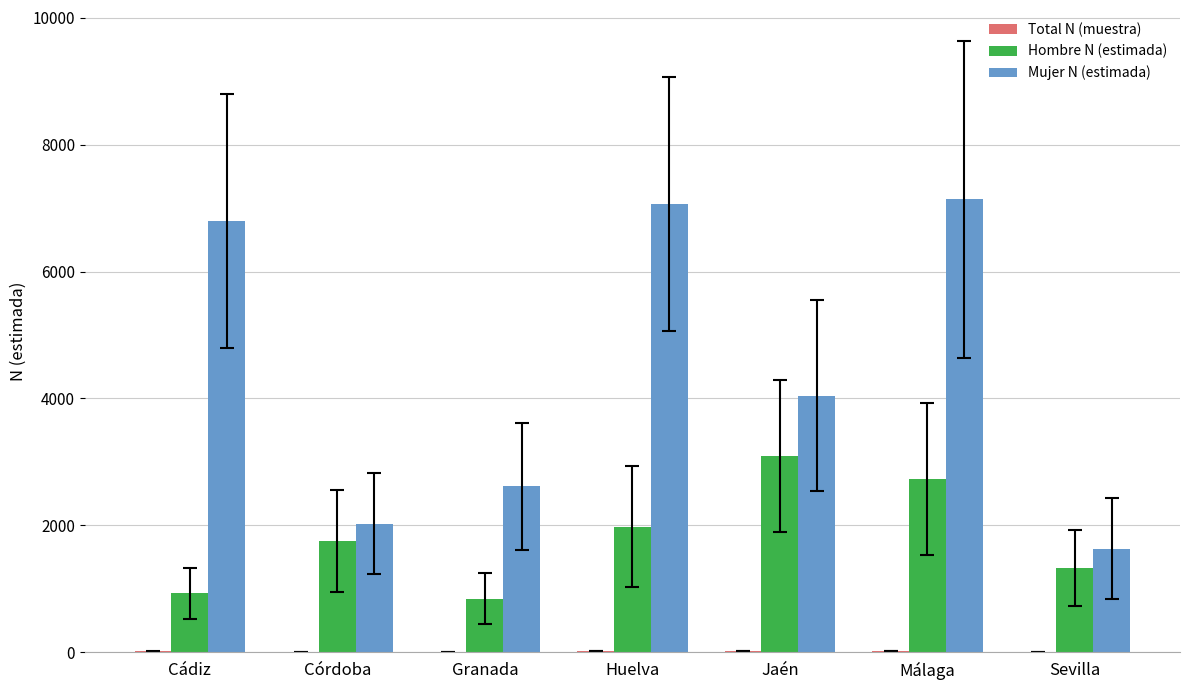

Which series has the largest range (max minus min)?

Mujer N (estimada)